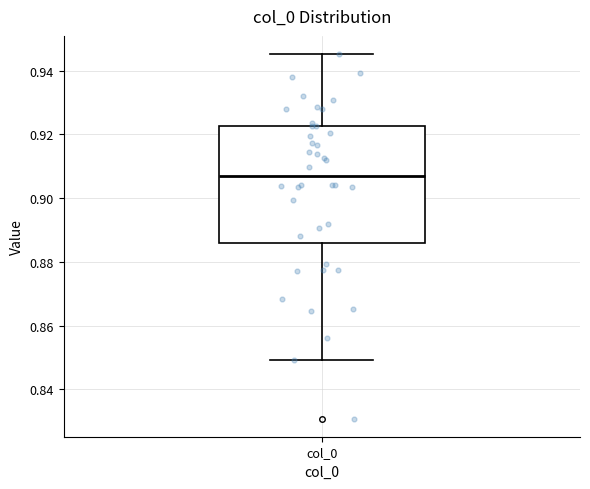

Where is the lower edge of the box for col_0 on the y-axis? The values are not printed on the chart, so give them approximately, as read against the axis.

0.886